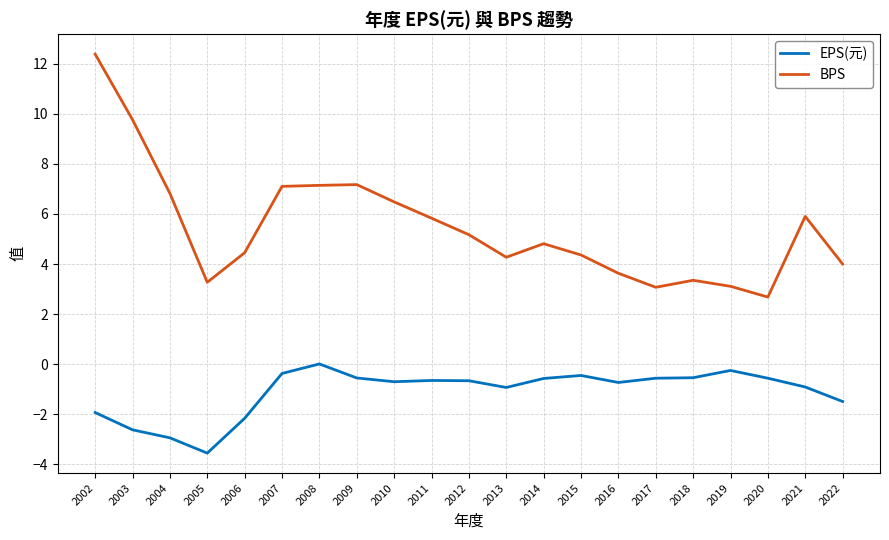

What value does the EPS(元) series have at 2002?

-1.9